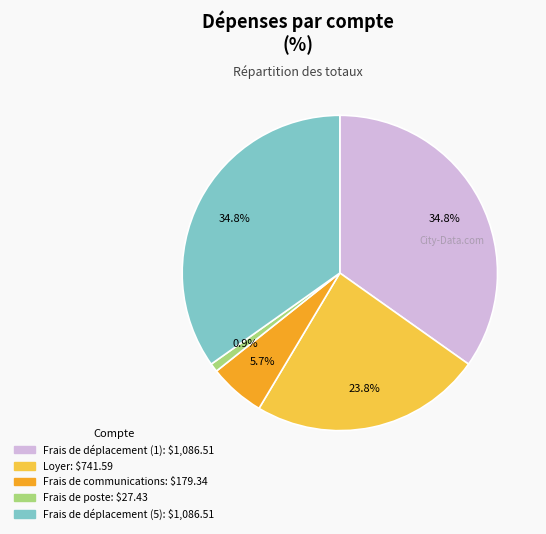

Approximately how many times larger is the value at Frais de déplacement (1) compared to Loyer?

1.5